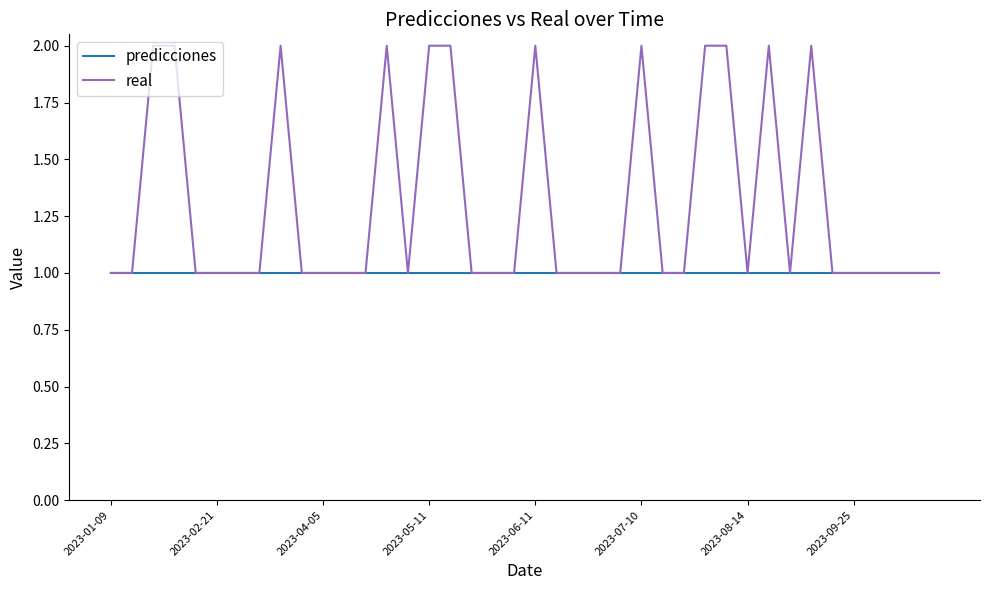

Which series has the widest spread of values?

real